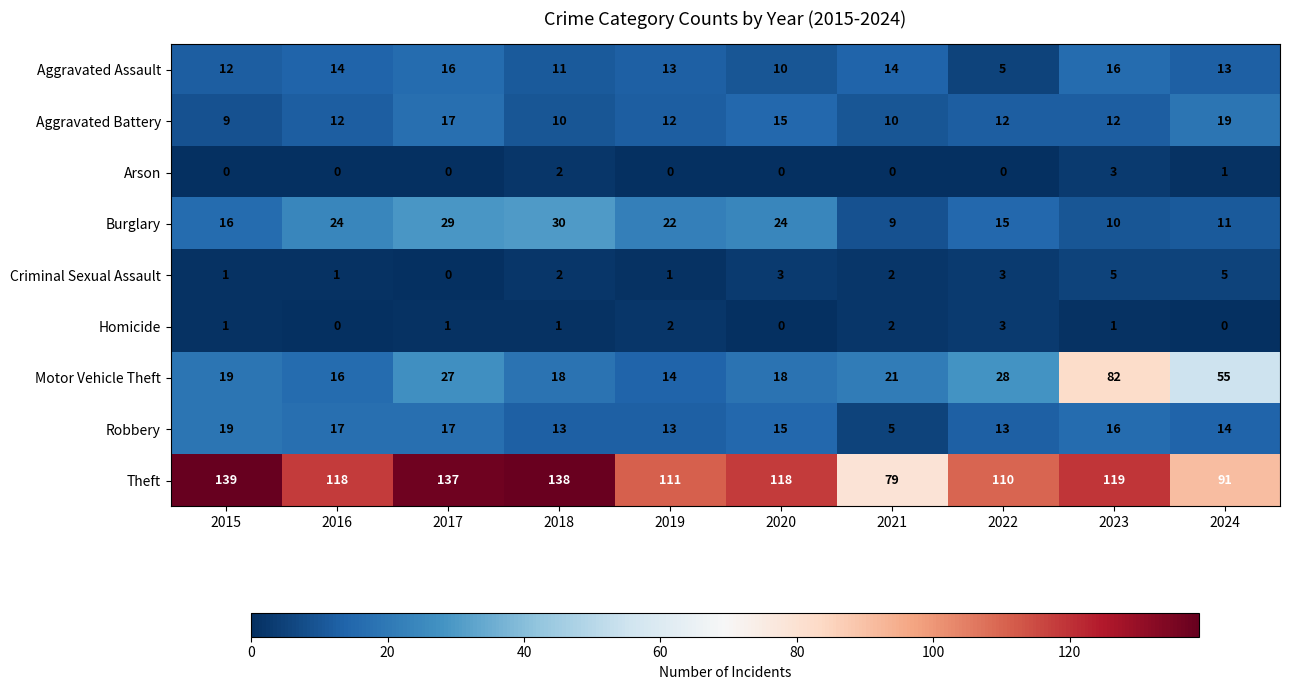

Which category has the highest value across all series?

2015